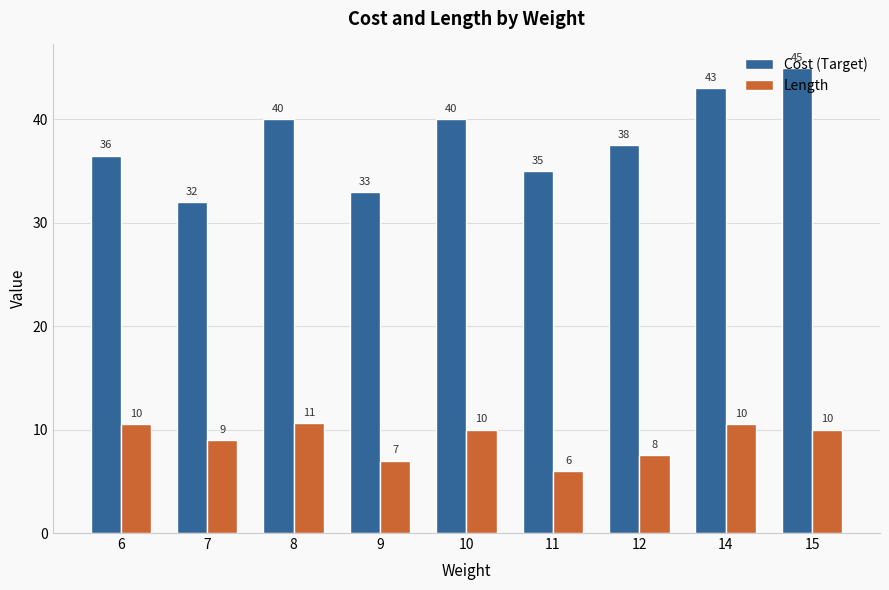

Which series has the largest range (max minus min)?

Cost (Target)